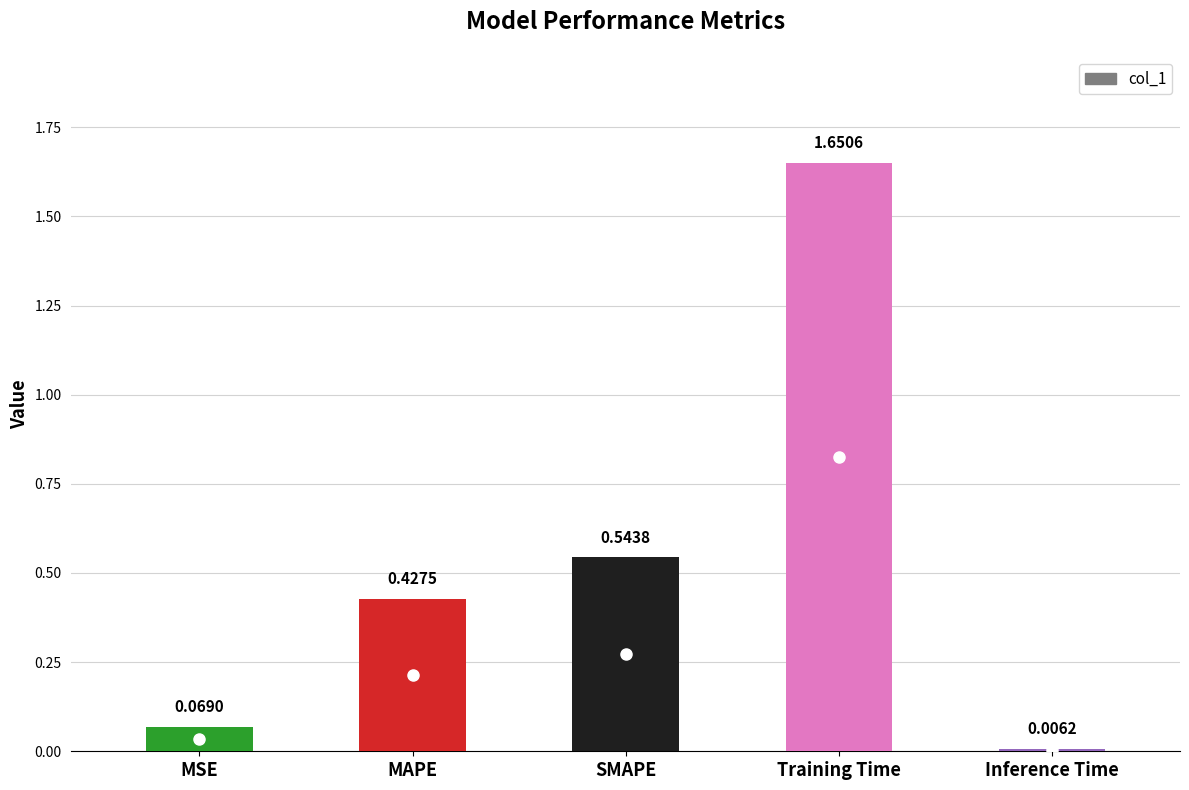

Does the chart contain any negative values?

No